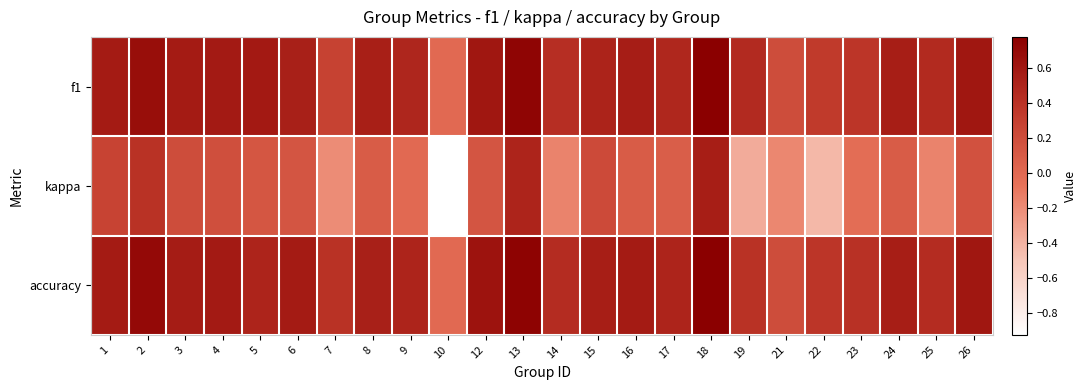

Rank the series at 24 from lowest to highest value.

kappa, f1, accuracy